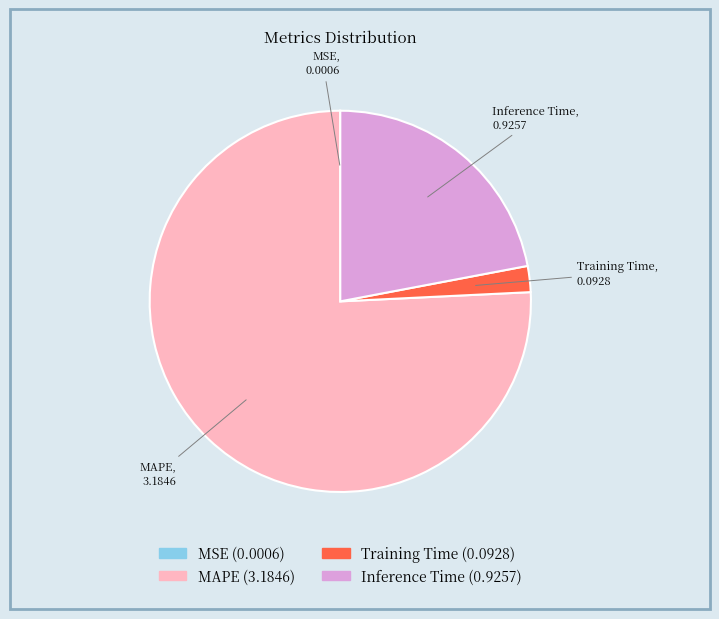

Does any single category account for the majority?

Yes